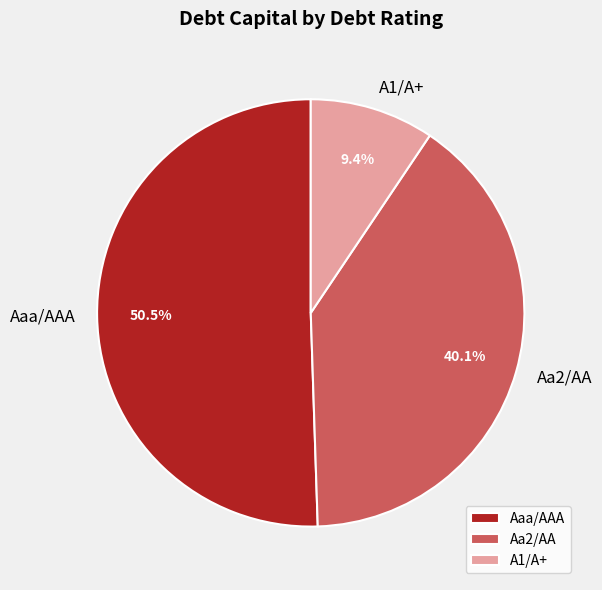

Which slice is the largest?

Aaa/AAA